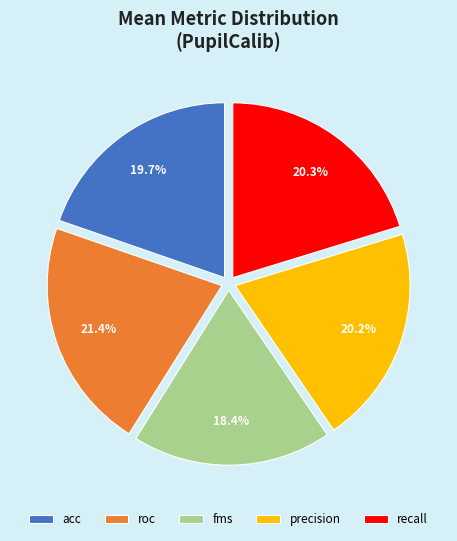

How many slices are in this pie chart?

5